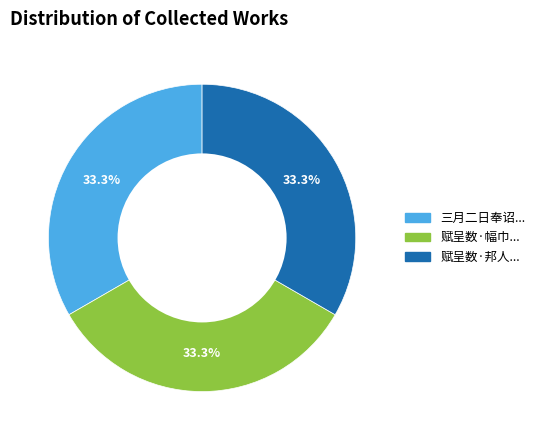

How many slices are in this pie chart?

3